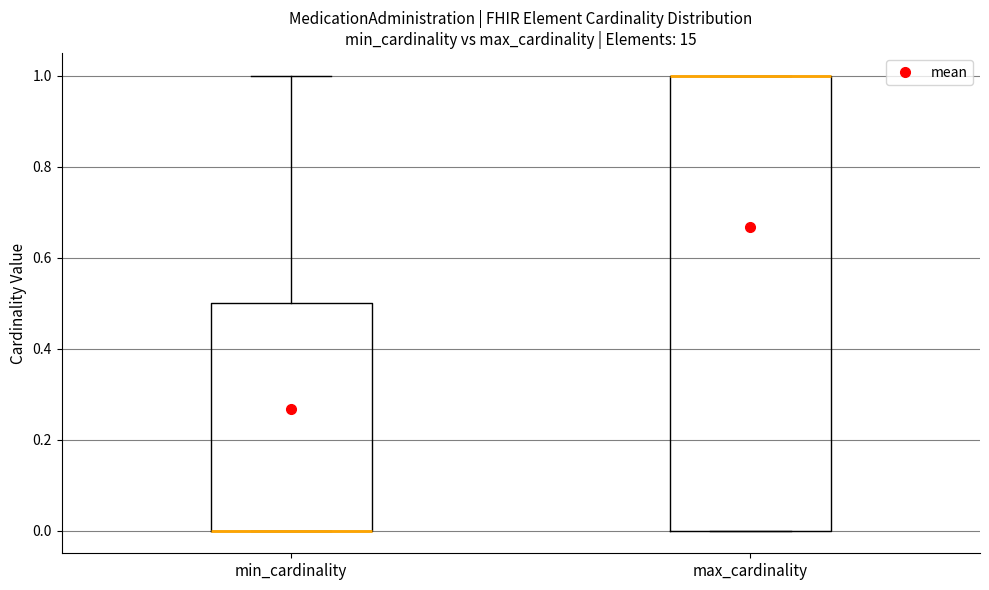

Where is the lower edge of the box for max_cardinality on the y-axis? The values are not printed on the chart, so give them approximately, as read against the axis.

0.0